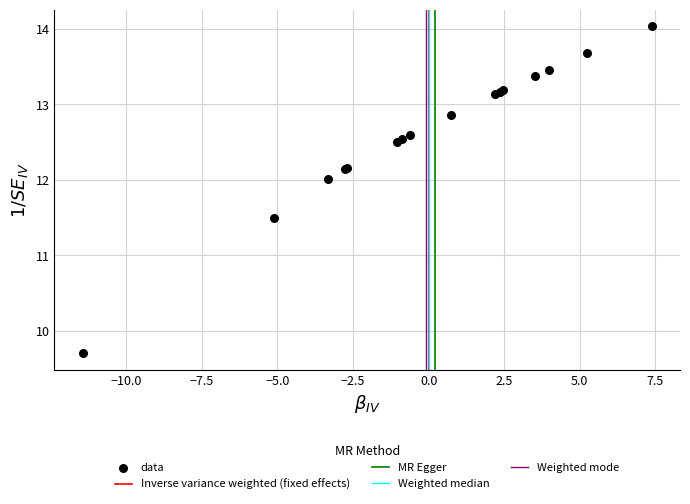

What Y value in the scatter plot is closest to 11?

11.5